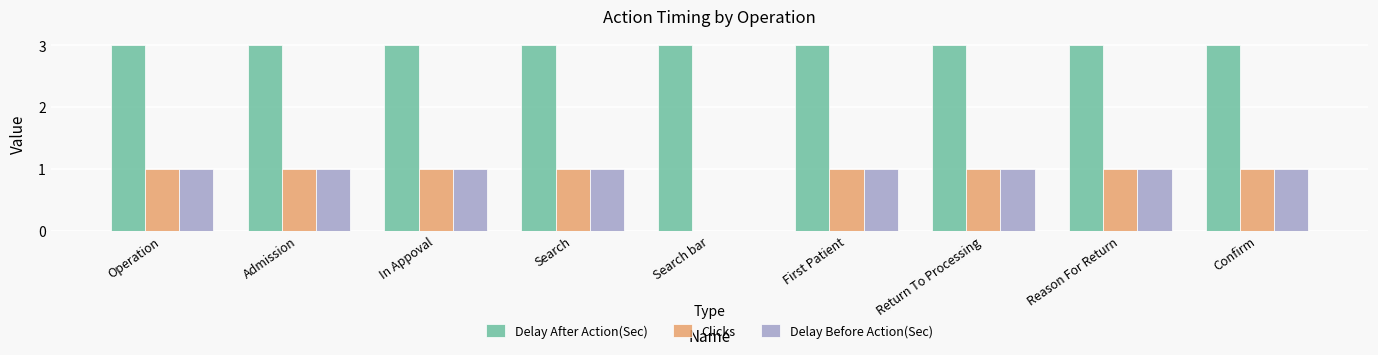

Which series has the largest total across all categories?

Delay After Action(Sec)